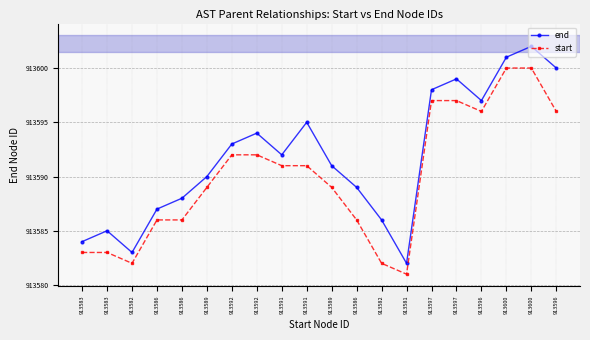

True or false: end has a value of 313242 at 913592.

False